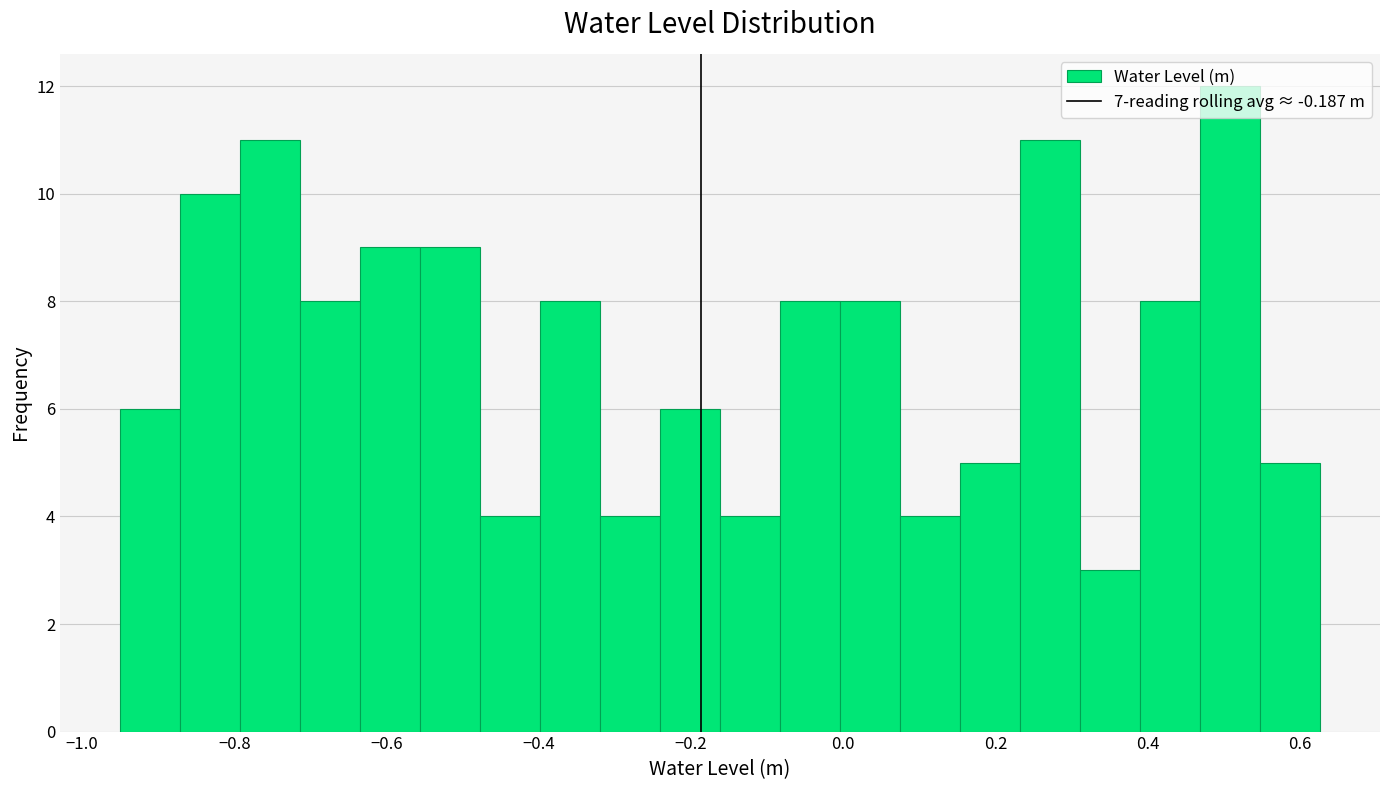

Read against the x-axis, roughly where is the centre of the tallest bar?

0.50